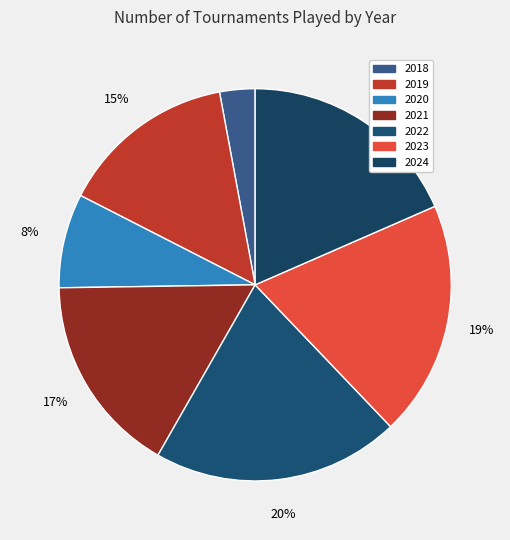

How many slices are in this pie chart?

7